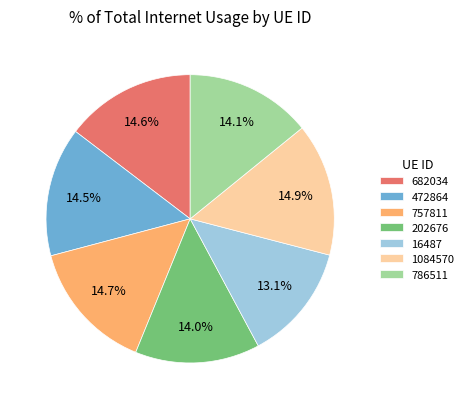

How many segments does this pie chart have?

7